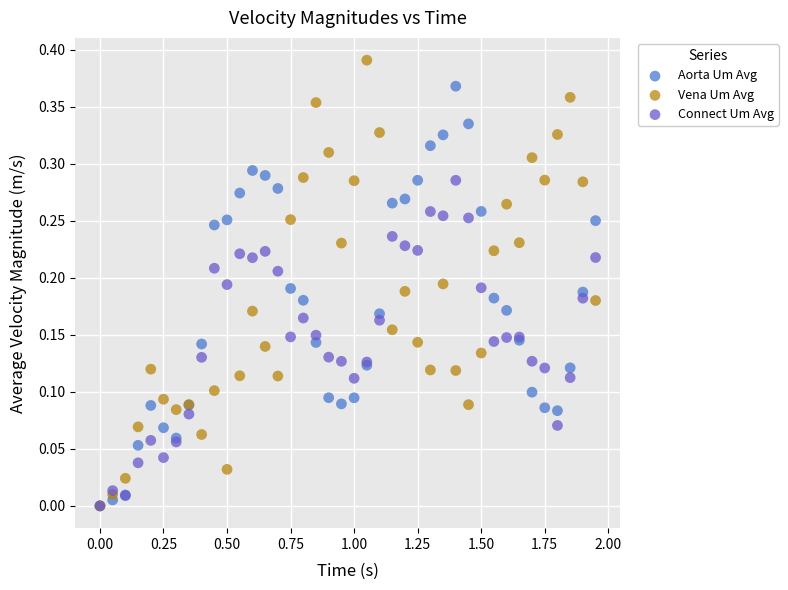

What are all the series names shown in the legend?

Aorta Um Avg, Vena Um Avg, Connect Um Avg